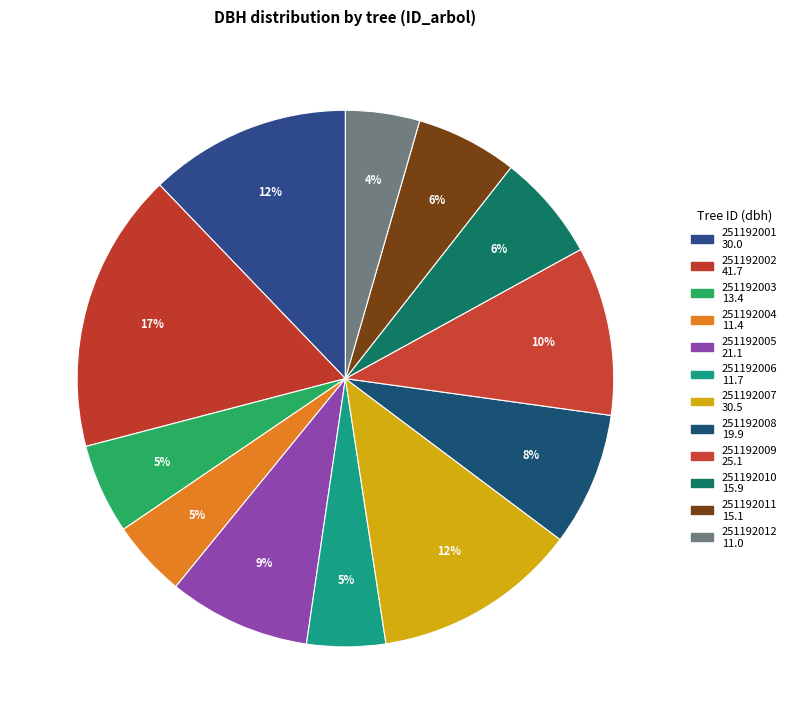

To the nearest percent, what percentage of the pie is 251192006?

5%